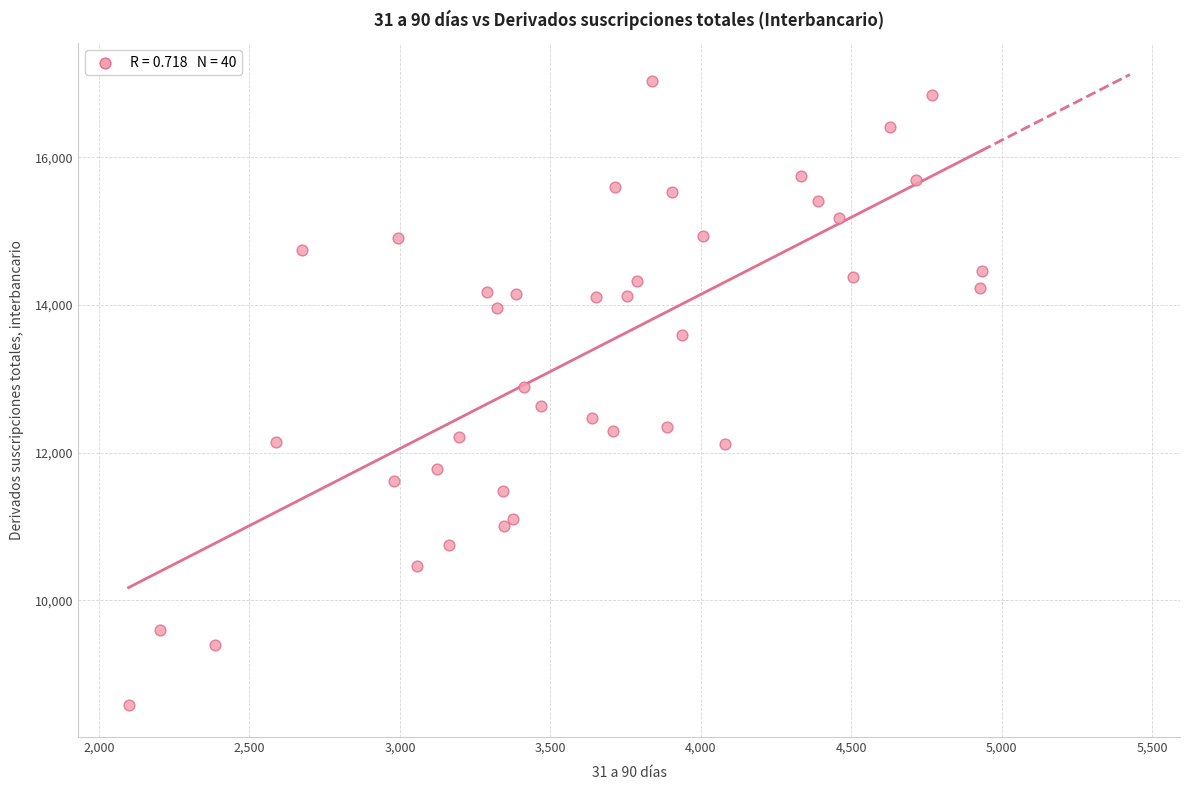

What is the range of Y values (max minus min)?

8454